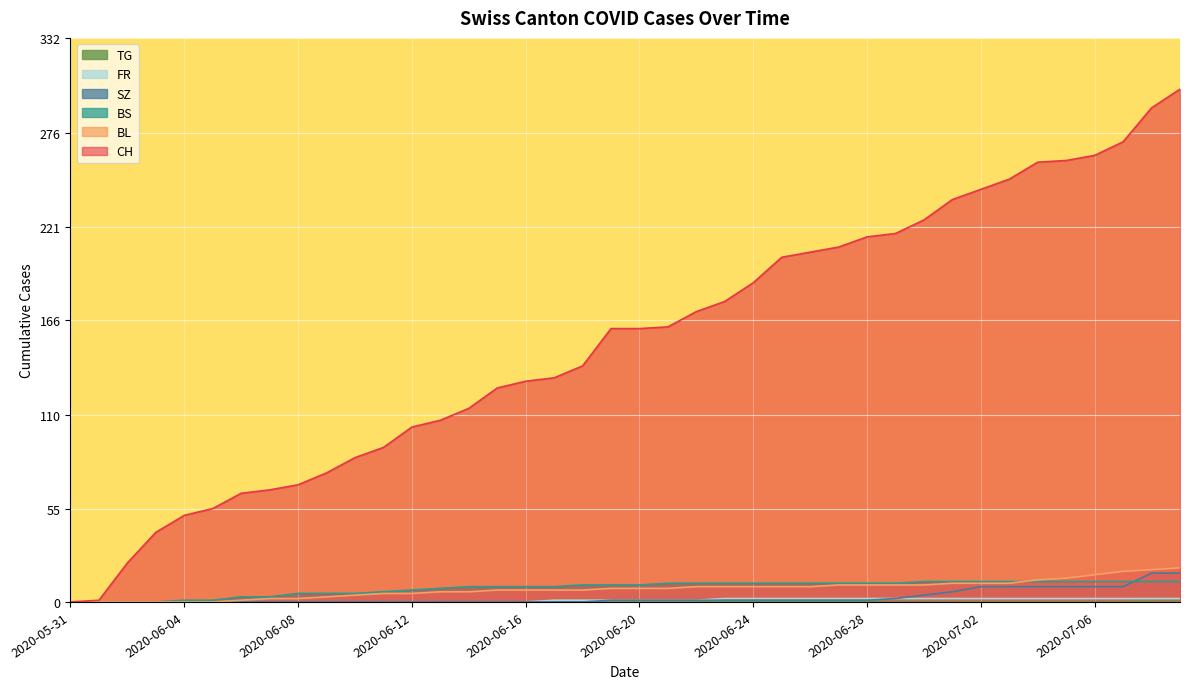

What is the label of the 37th point from the left?

2020-07-06